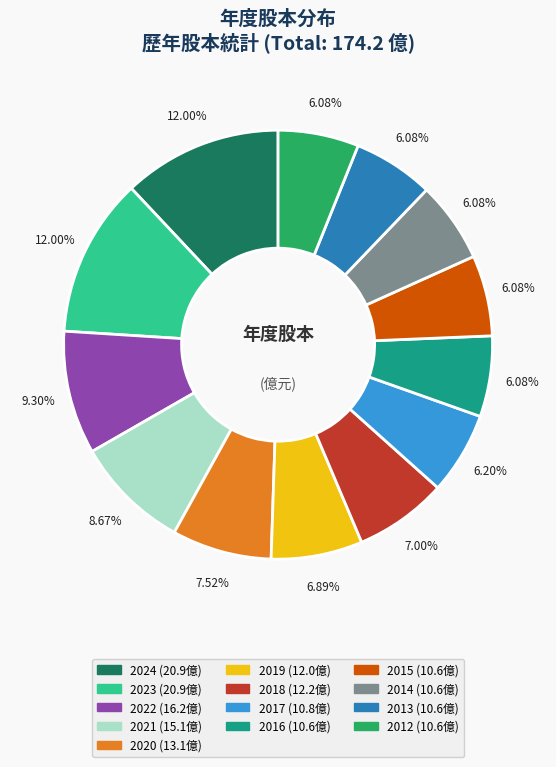

What percentage do 2019 and 2016 together represent?

13.0%